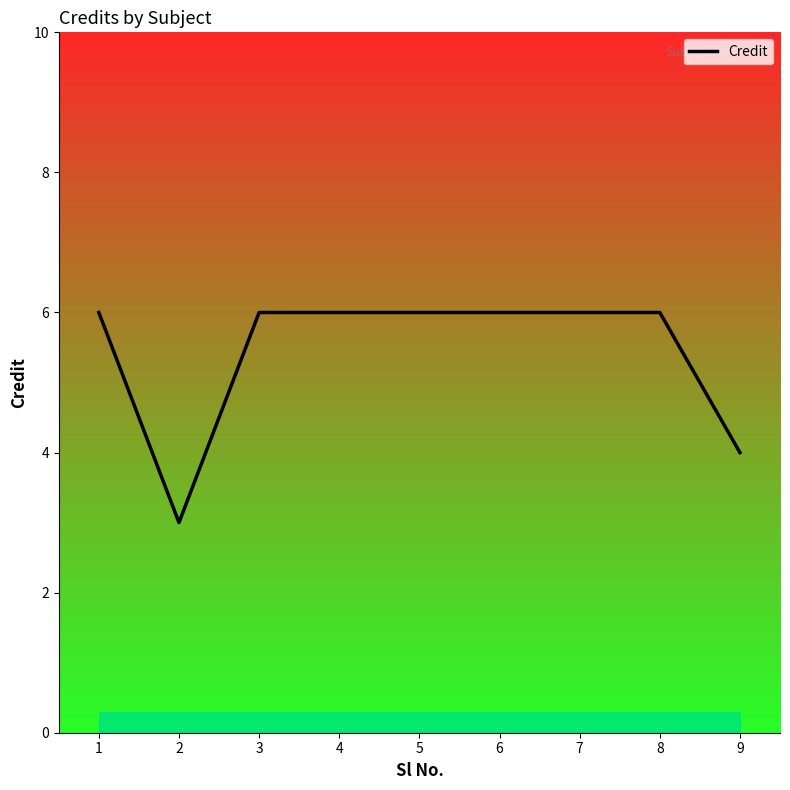

Does the chart have visible grid lines?

No